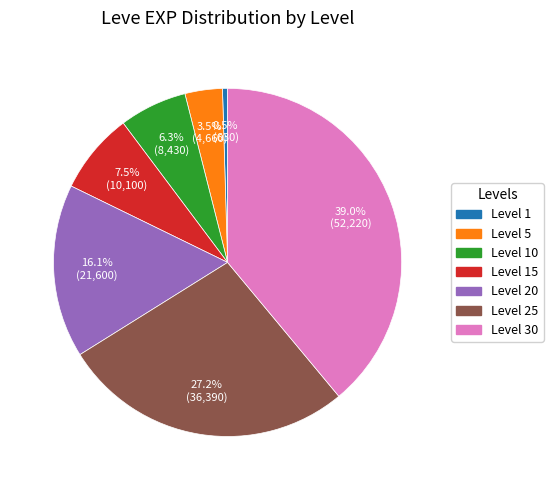

Is the sum of Level 10 and Level 15 greater than half?

No